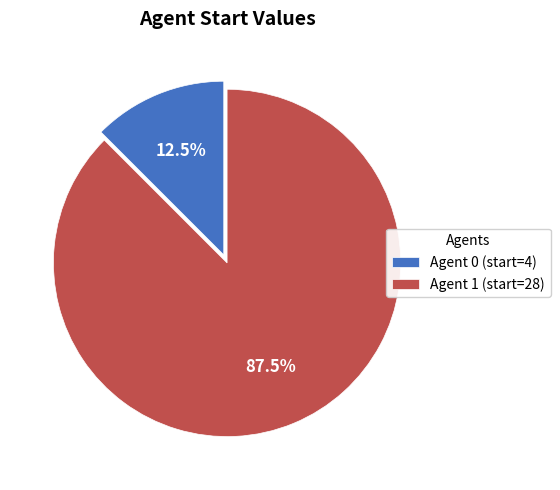

Rank the categories by value from lowest to highest.

Agent 0 (start=4), Agent 1 (start=28)